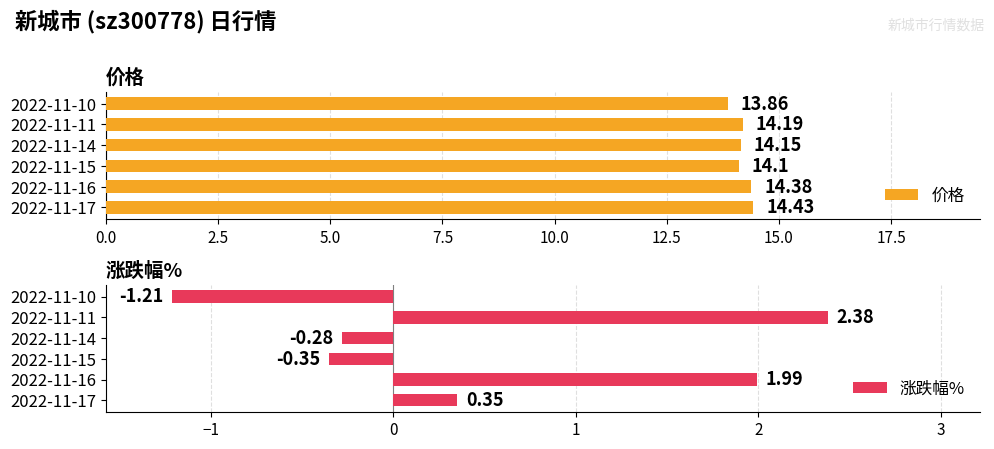

Rank the categories by 价格 value from lowest to highest.

2022-11-10, 2022-11-15, 2022-11-14, 2022-11-11, 2022-11-16, 2022-11-17